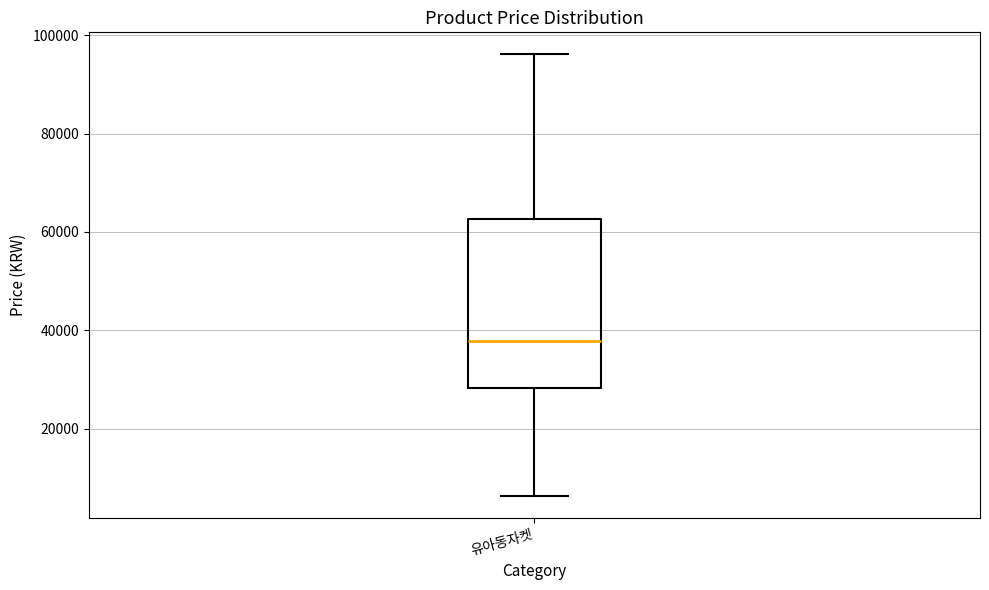

Transcribe this box plot: give where the median line is, the range the box spans, and where the two whiskers end, as read against the y-axis. The values are not printed on the chart, so give them approximately, as read against the axis.

median 38000, box 28000 to 62000, whiskers 6000 to 96000